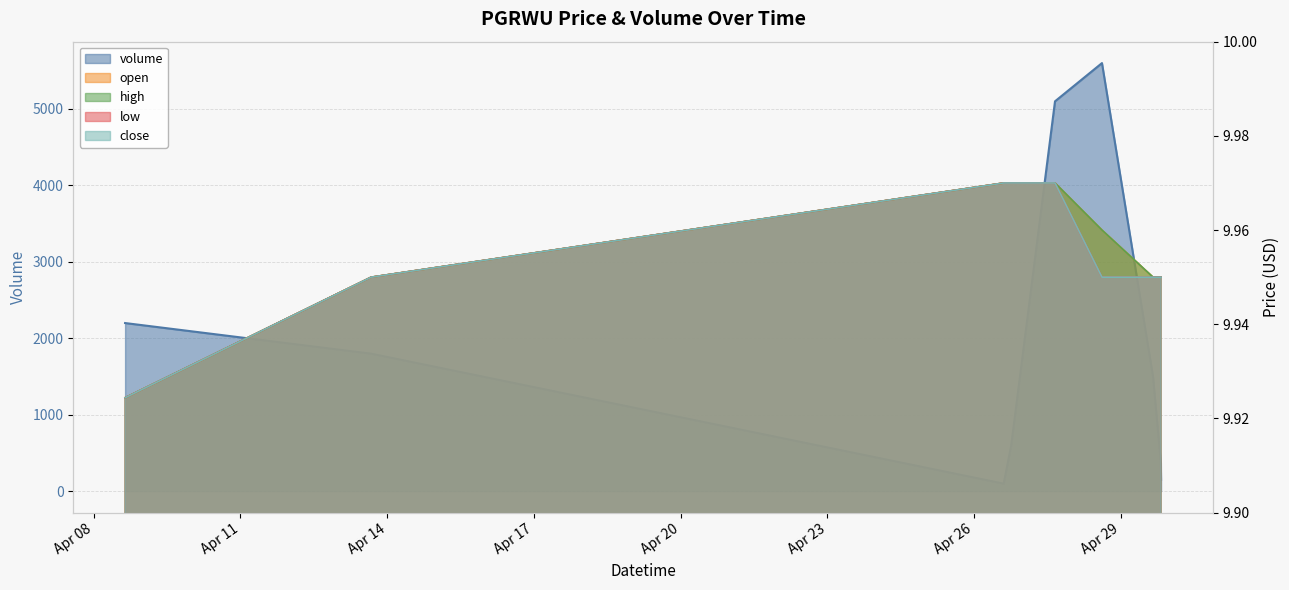

In volume, how many points are lower than both neighbors (excluding endpoints)?

1